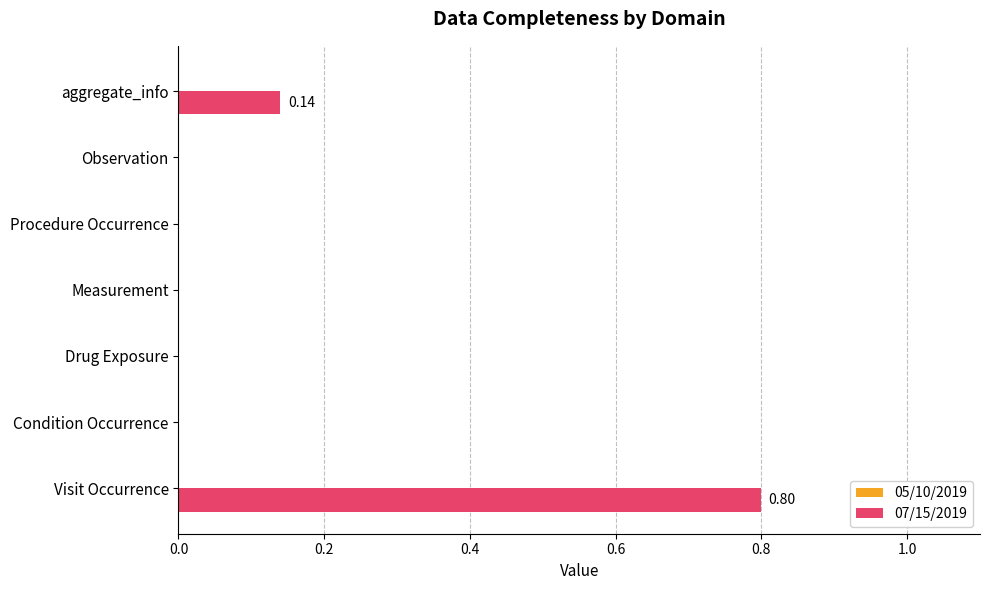

Between Visit Occurrence and Drug Exposure, which is larger?

Visit Occurrence